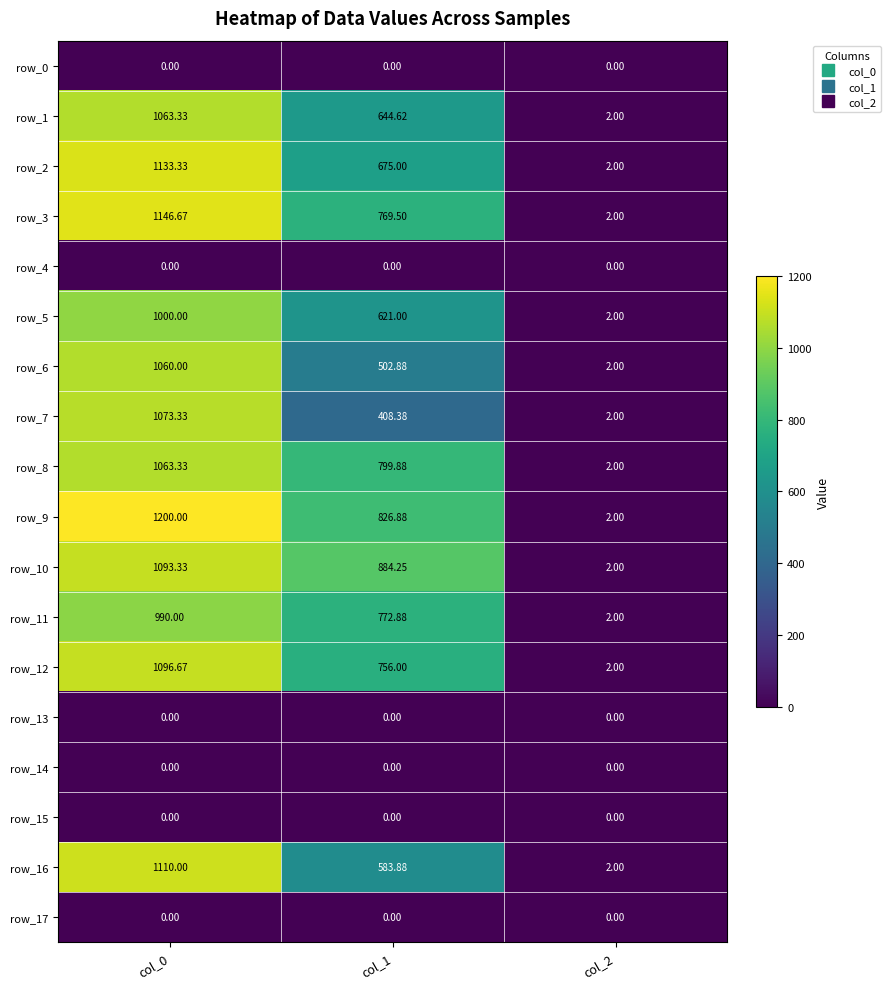

Reading left to right, transcribe all the data shown in this chart.

row_0: 0.0	0.0	0.0
row_1: 1063.3	644.6	2.0
row_2: 1133.3	675.0	2.0
row_3: 1146.7	769.5	2.0
row_4: 0.0	0.0	0.0
row_5: 1000.0	621.0	2.0
row_6: 1060.0	502.9	2.0
row_7: 1073.3	408.4	2.0
row_8: 1063.3	799.9	2.0
row_9: 1200.0	826.9	2.0
row_10: 1093.3	884.2	2.0
row_11: 990.0	772.9	2.0
row_12: 1096.7	756.0	2.0
row_13: 0.0	0.0	0.0
row_14: 0.0	0.0	0.0
row_15: 0.0	0.0	0.0
row_16: 1110.0	583.9	2.0
row_17: 0.0	0.0	0.0